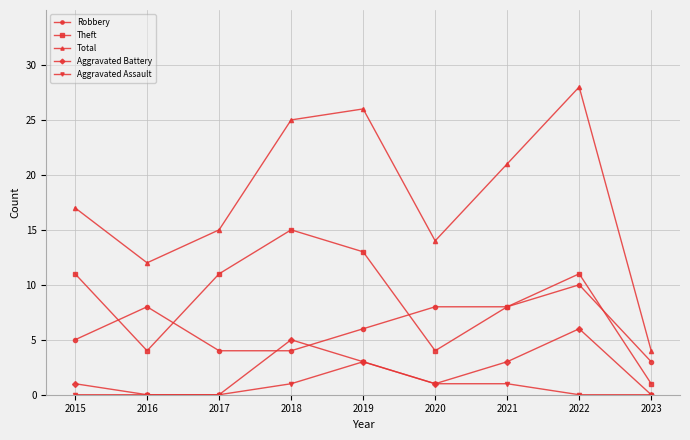

What is the spread (max minus min) of values at 2023?

4